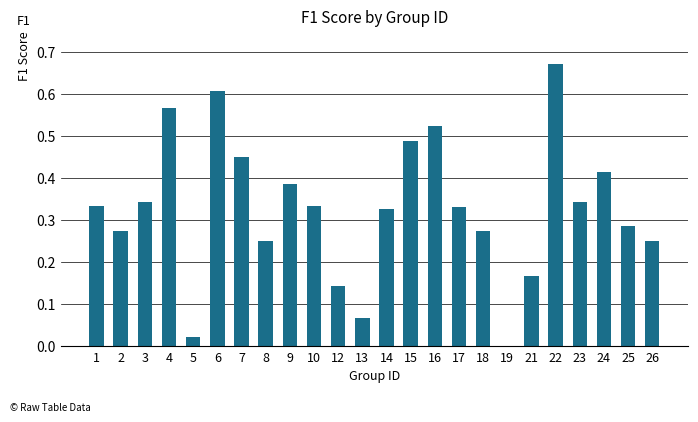

At which category does the chart reach its peak across all series?

22